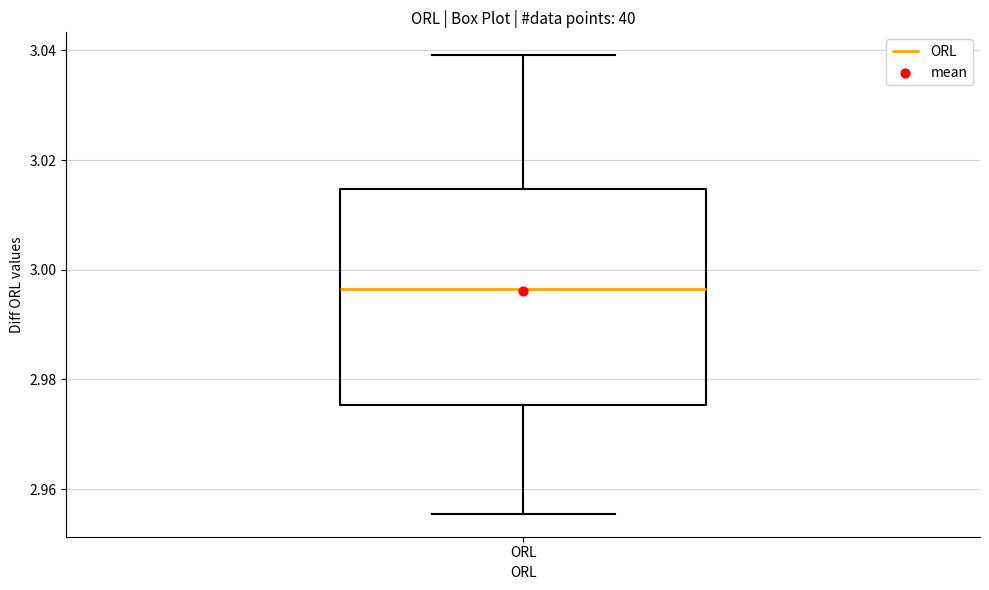

Transcribe this box plot: give where the median line is, the range the box spans, and where the two whiskers end, as read against the y-axis. The values are not printed on the chart, so give them approximately, as read against the axis.

median 2.996, box 2.976 to 3.014, whiskers 2.956 to 3.040